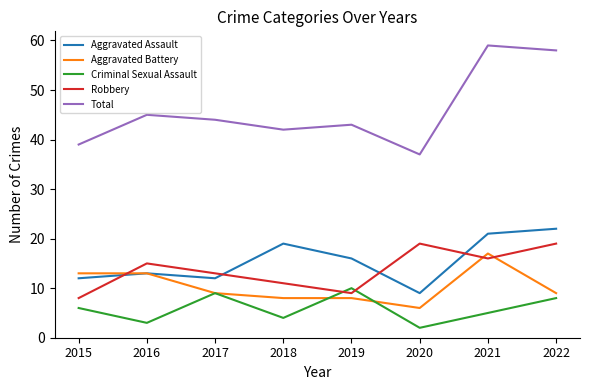

What is the difference between the highest and lowest values at 2018?

38